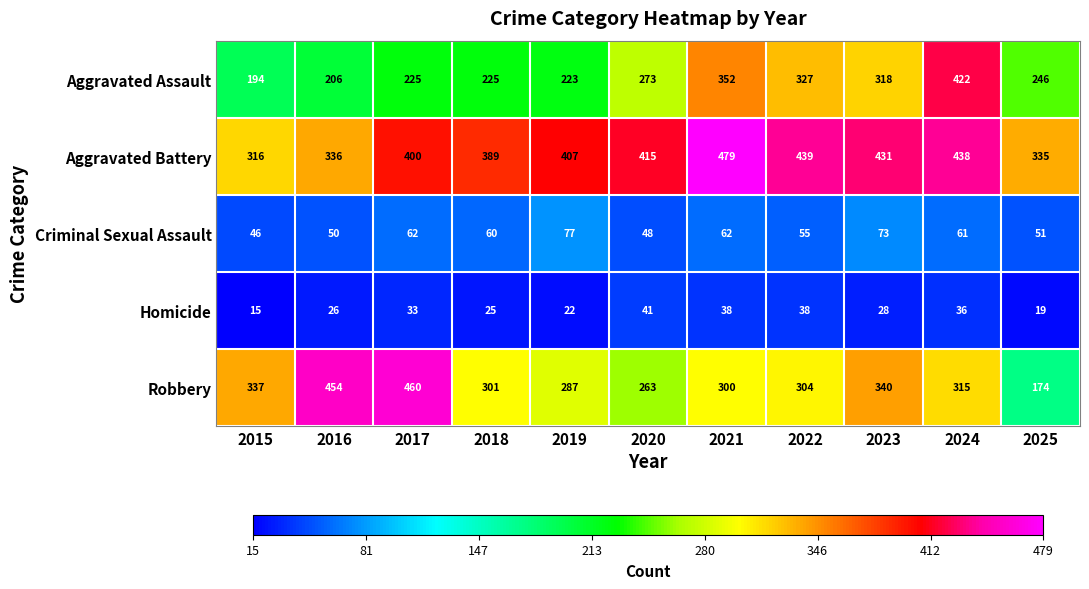

At which category is the sum across all series the highest?

2024